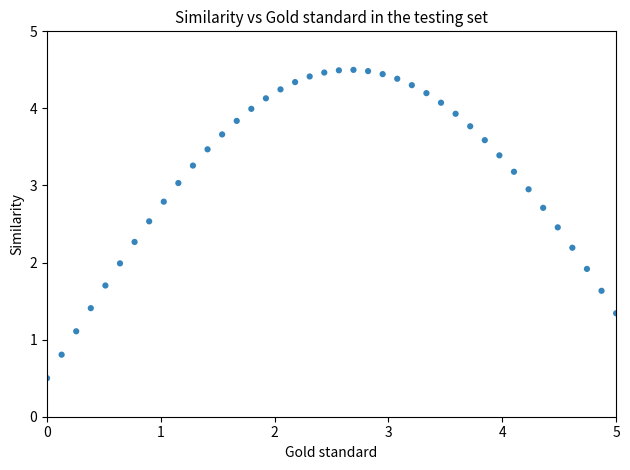

What is the range of Y values (max minus min)?

4.0